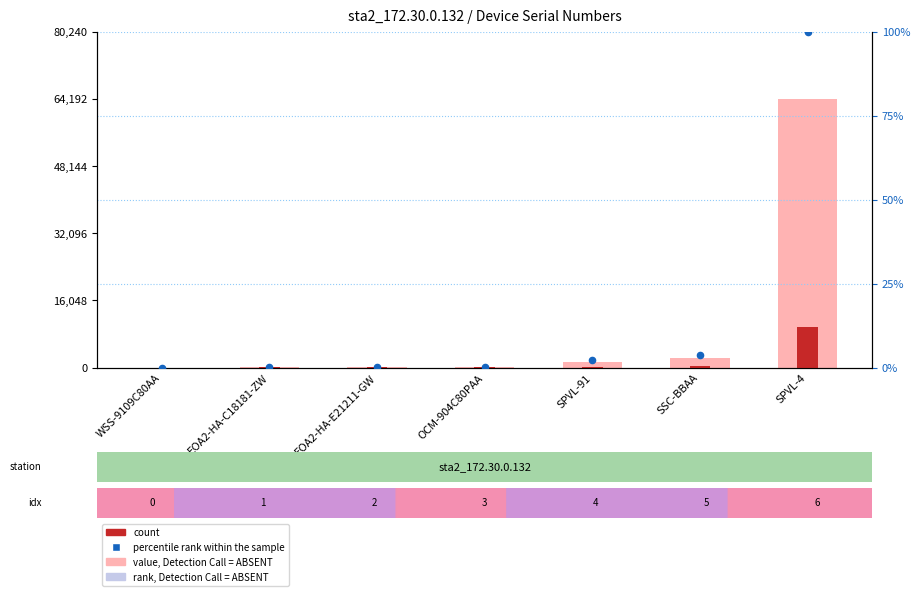

Which series has the largest total across all categories?

value (S/N)